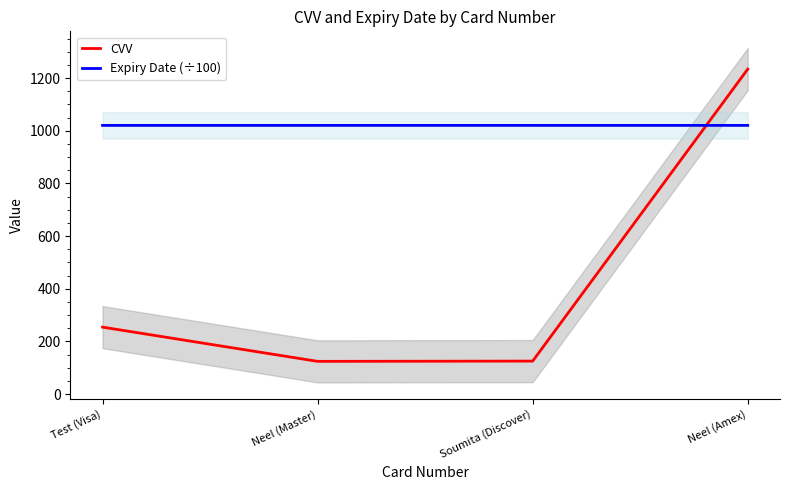

Where is the first local minimum for CVV?

Neel (Master)